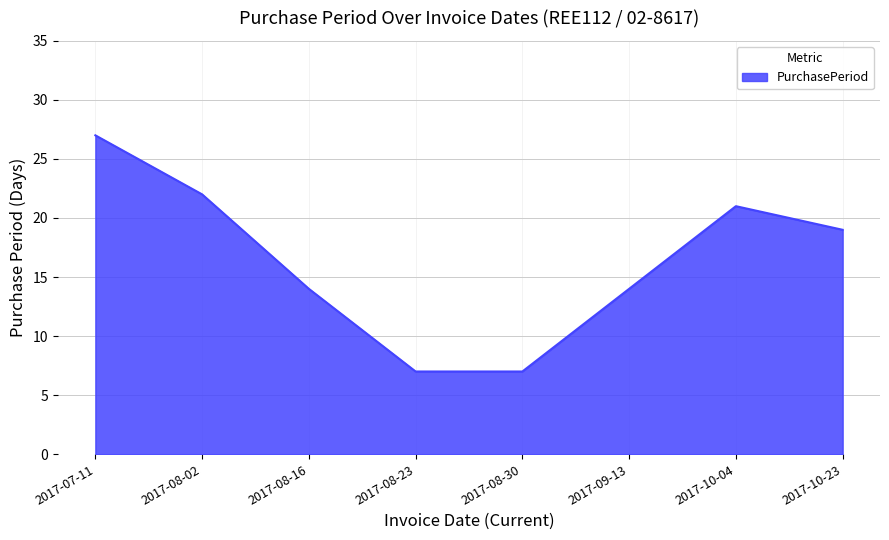

What position from the left is 2017-08-23?

4